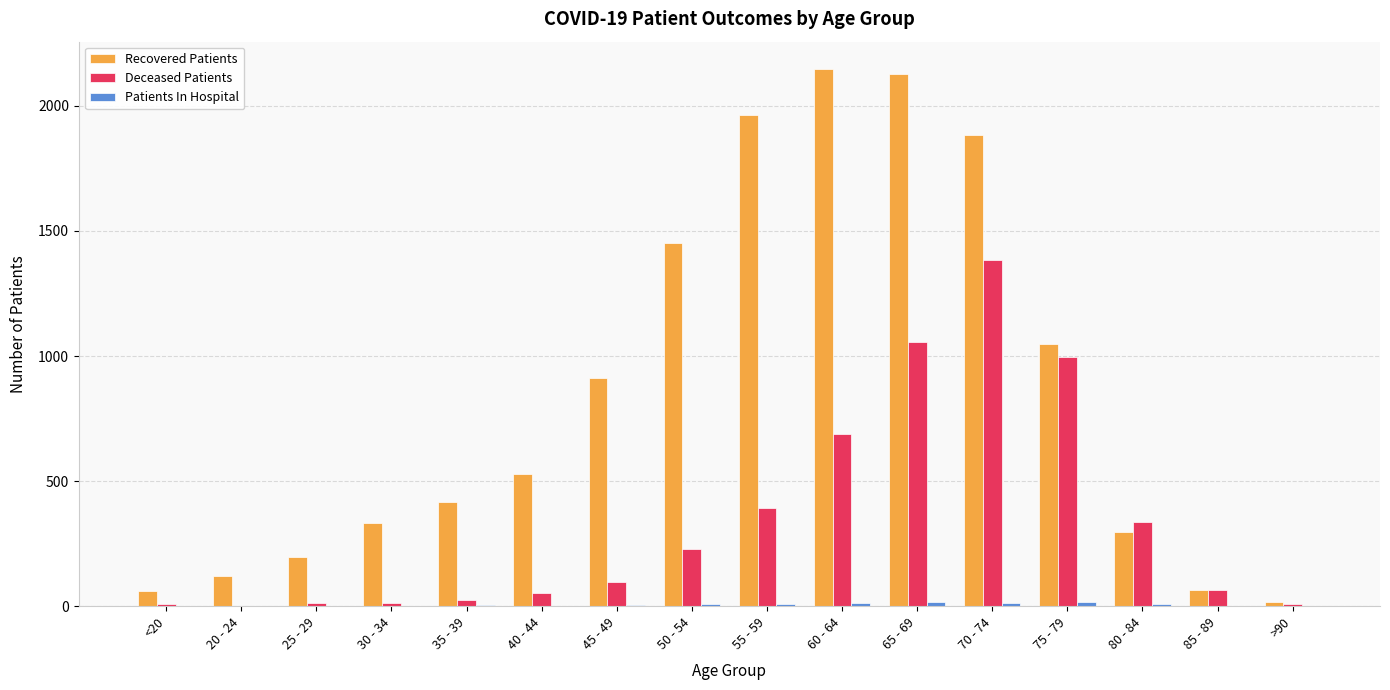

What is the total value across all series at 65 - 69?

3201